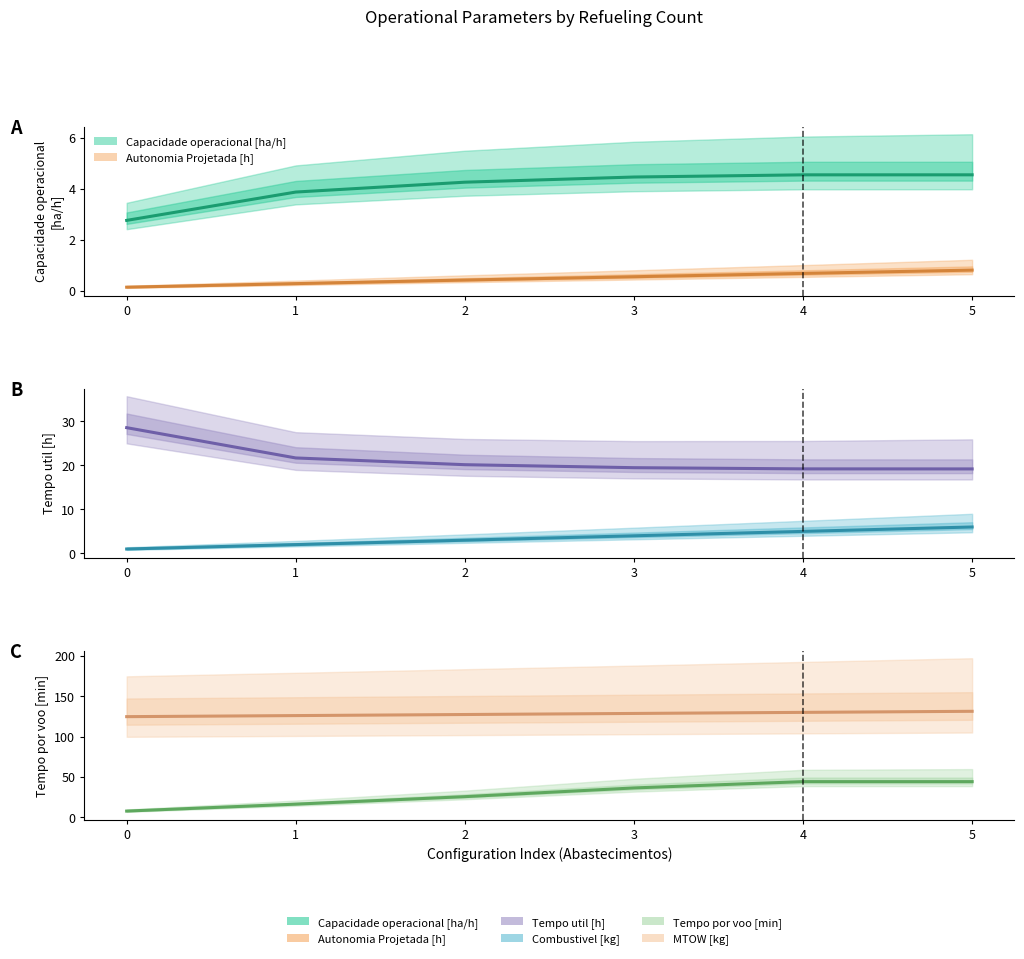

What are all the series names shown in the legend?

Capacidade operacional [ha/h], Autonomia Projetada [h], Tempo util [h], Combustivel [kg], Tempo por voo [min], MTOW [kg]